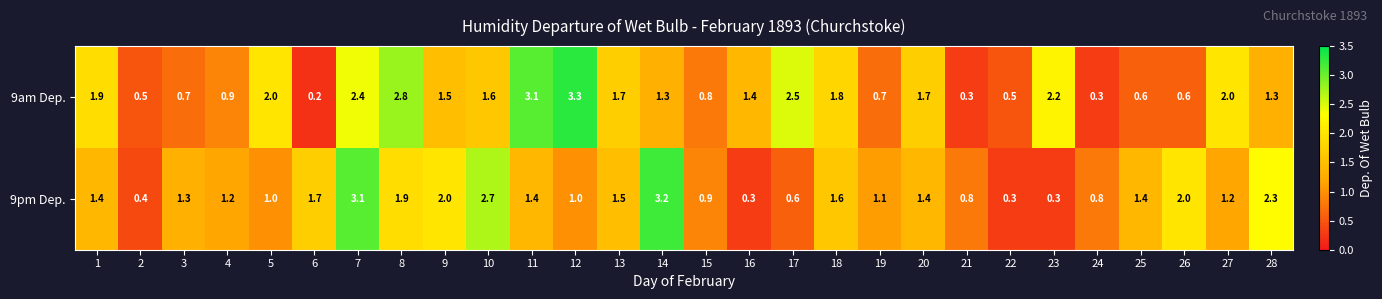

At how many categories does at least one series exceed 0?

28